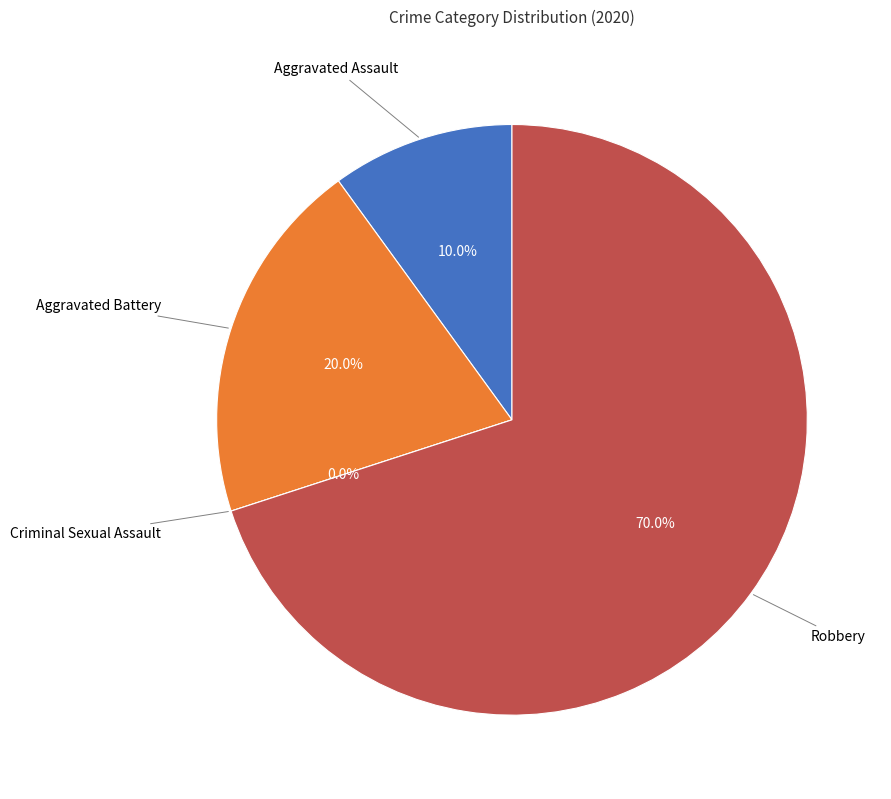

Which category has the biggest portion of the pie?

Robbery